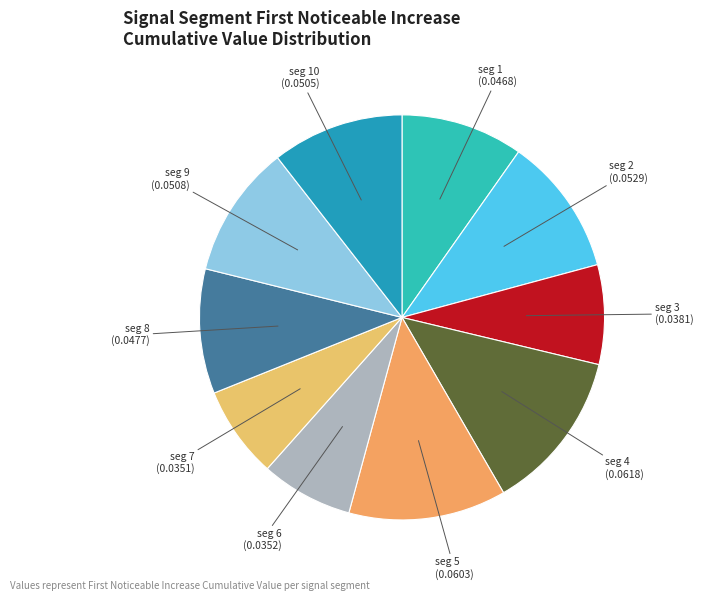

Count the number of slices in the pie.

10